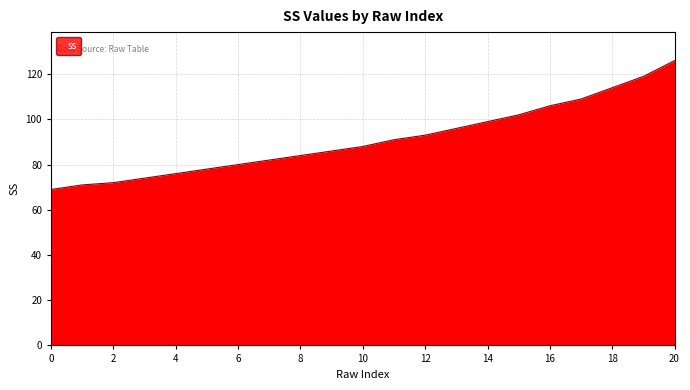

What is the maximum value shown in the chart?

126